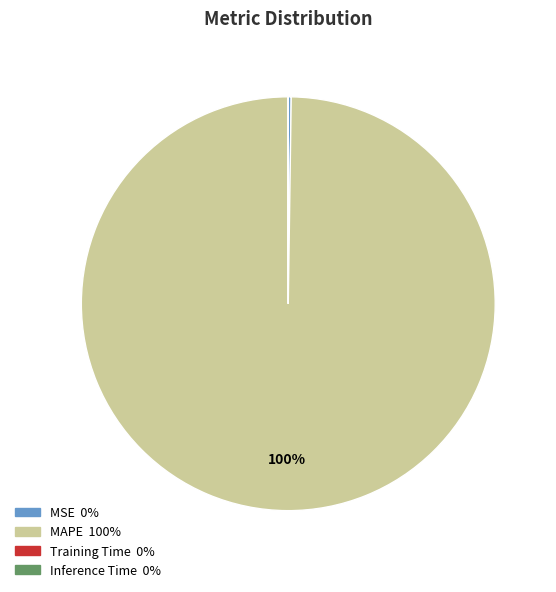

True or false: MAPE accounts for 100% of the total.

True